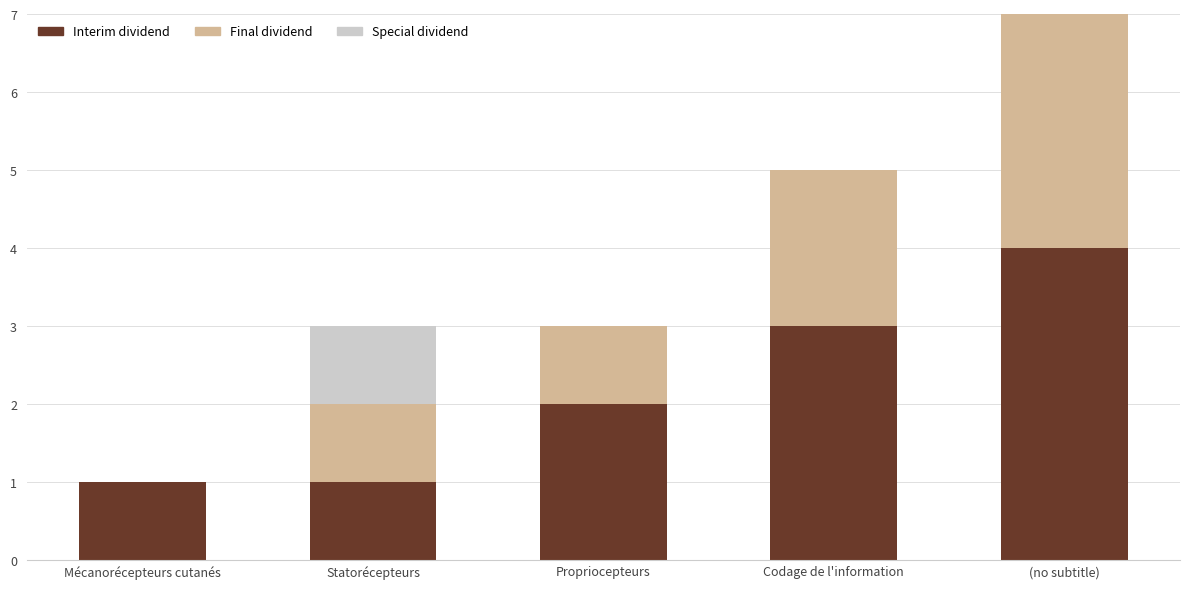

The value of Interim dividend at Propriocepteurs is 3. True or false?

False